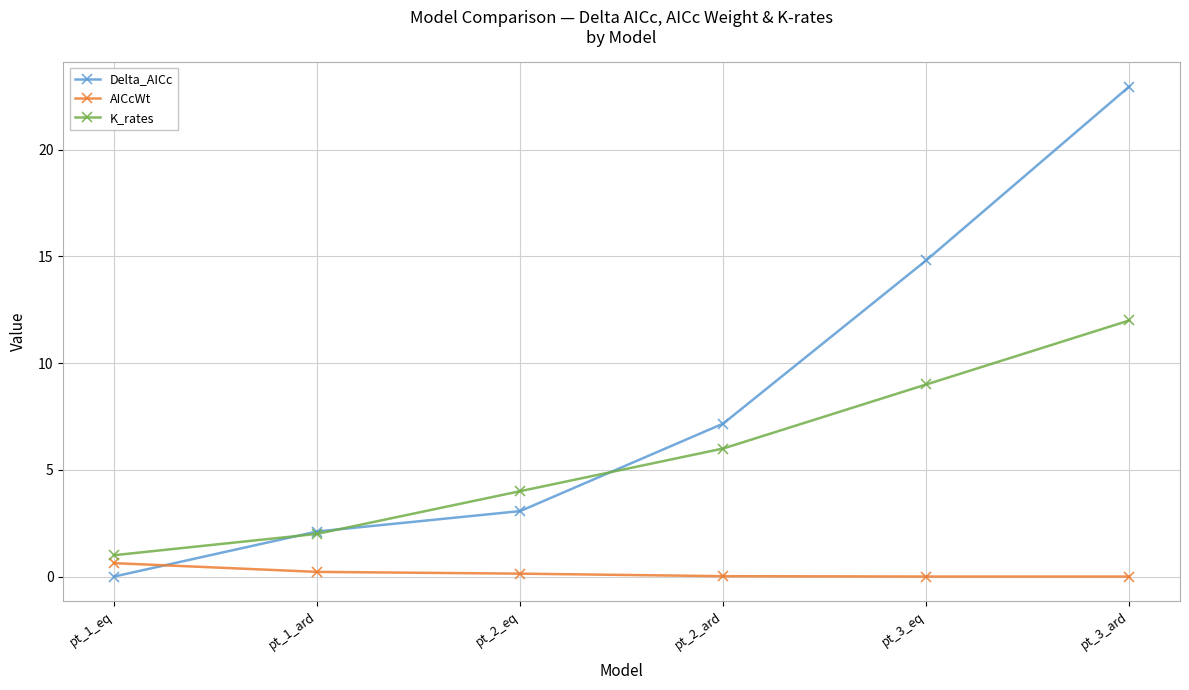

True or false: AICcWt and K_rates cross at least once.

False